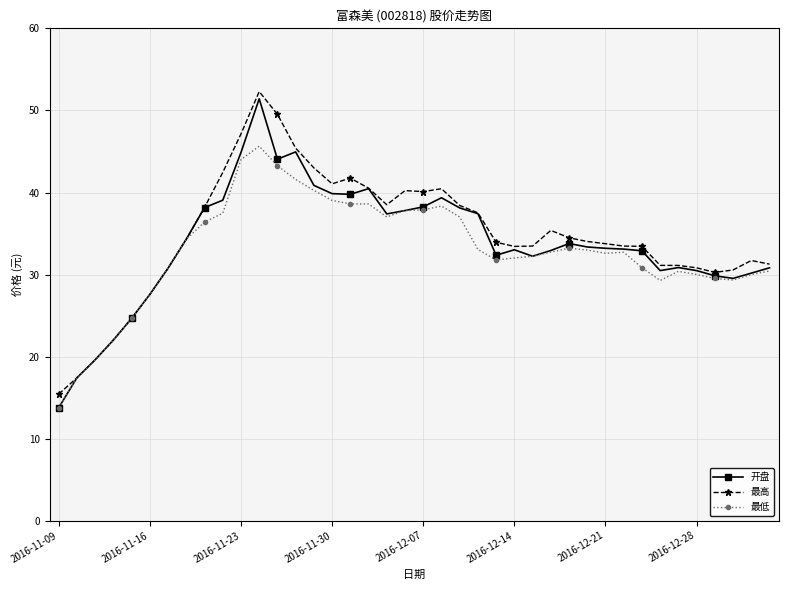

Rank the series by their maximum value, from highest to lowest.

最高, 开盘, 最低